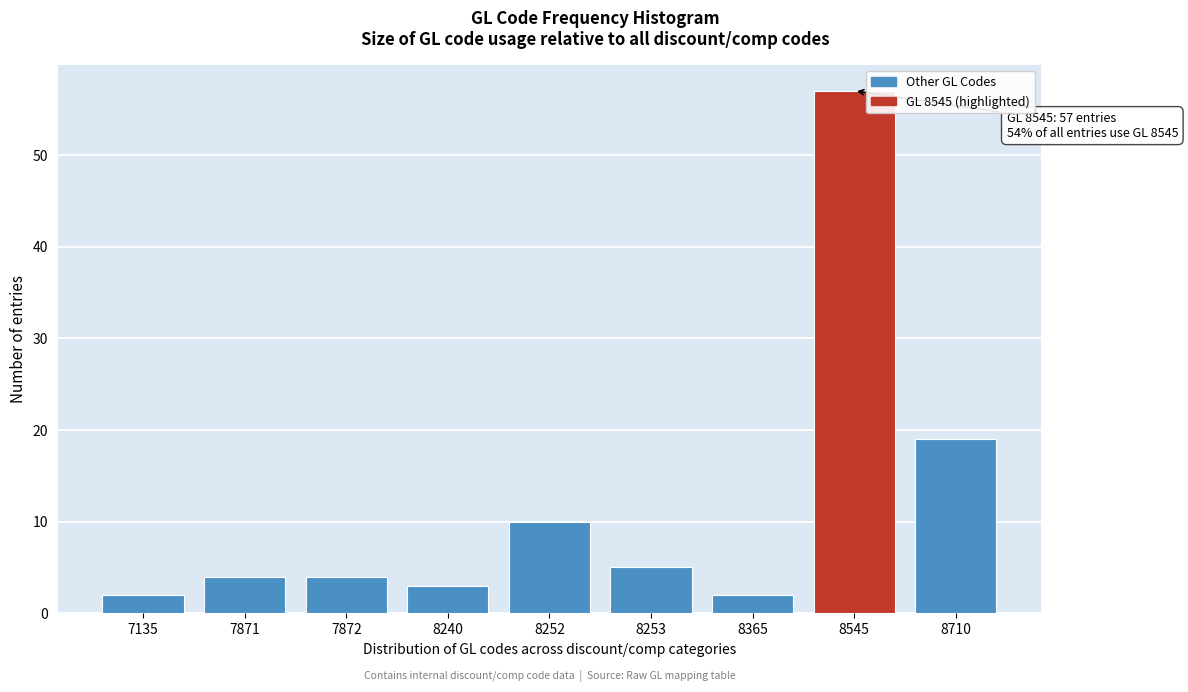

Reading left to right, what are all the values shown in this chart?

7135=2	7871=4	7872=4	8240=3	8252=10	8253=5	8365=2	8545=57	8710=19